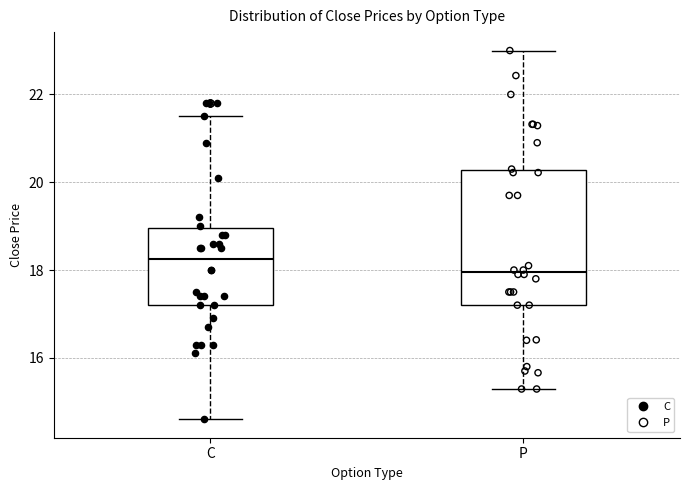

Which box has the lowest median line?

P